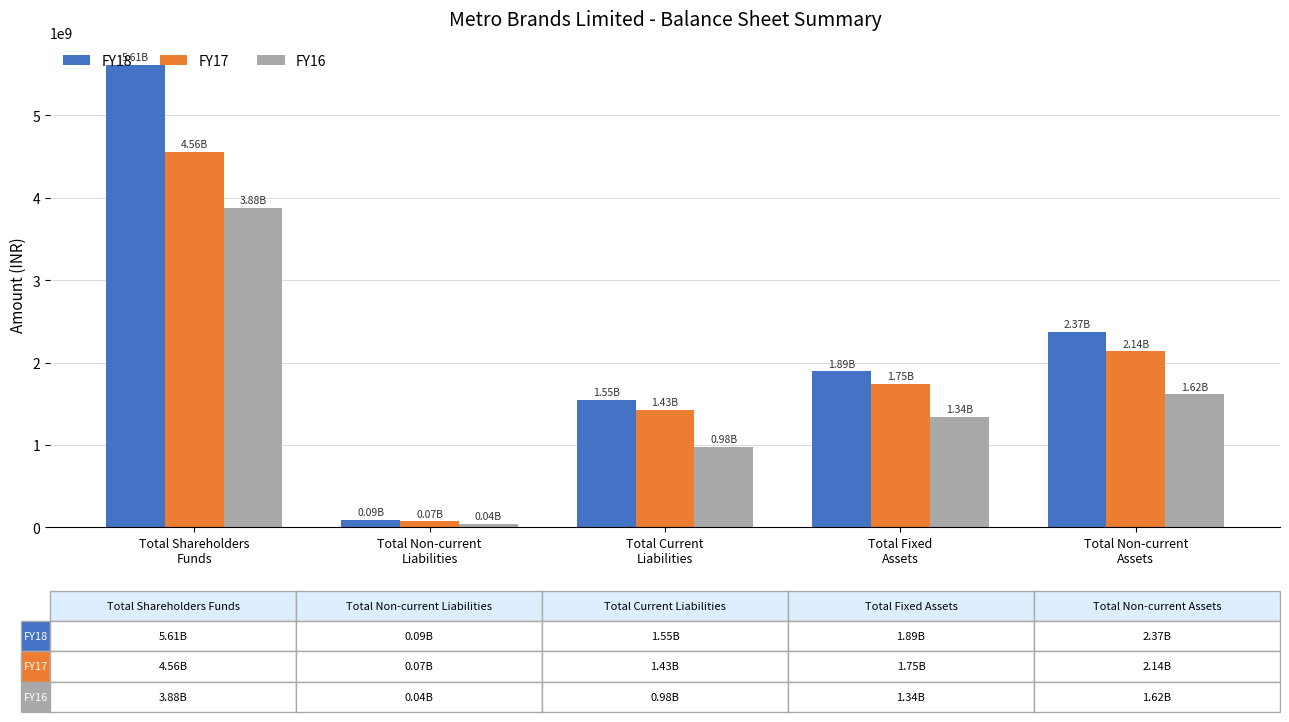

Which category has the lowest value across all series?

Total Non-current
Liabilities